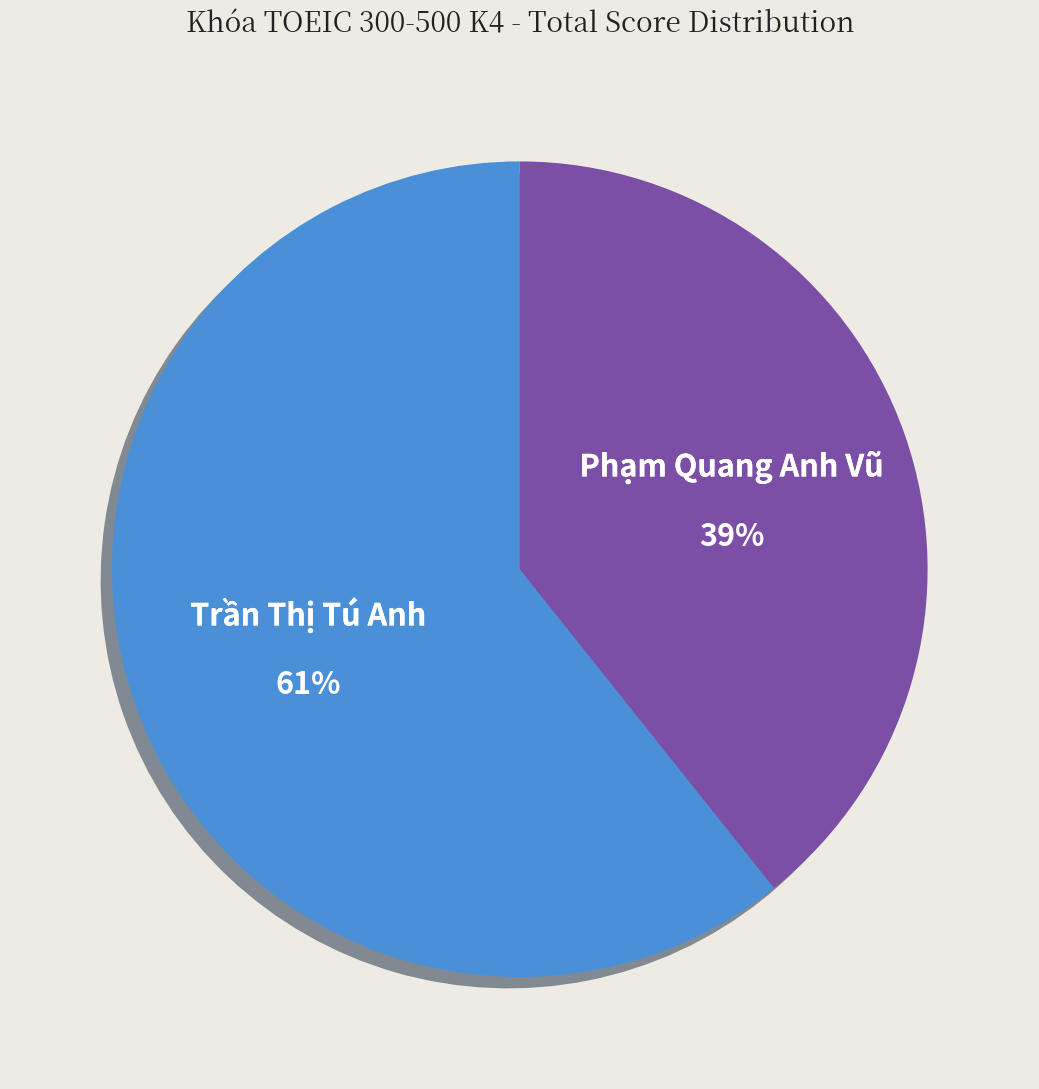

To the nearest percent, what percentage of the pie is Trần Thị Tú Anh?

61%